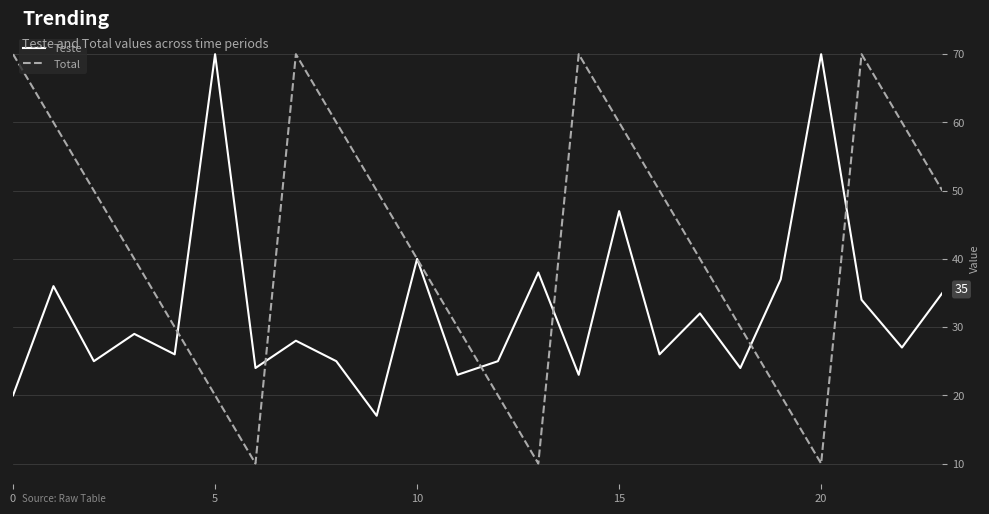

Reading left to right, extract all data points from this chart.

Teste: 20	36	25	29	26	70	24	28	25	17	40	23	25	38	23	47	26	32	24	37	70	34	27	35
Total: 70	60	50	40	30	20	10	70	60	50	40	30	20	10	70	60	50	40	30	20	10	70	60	50